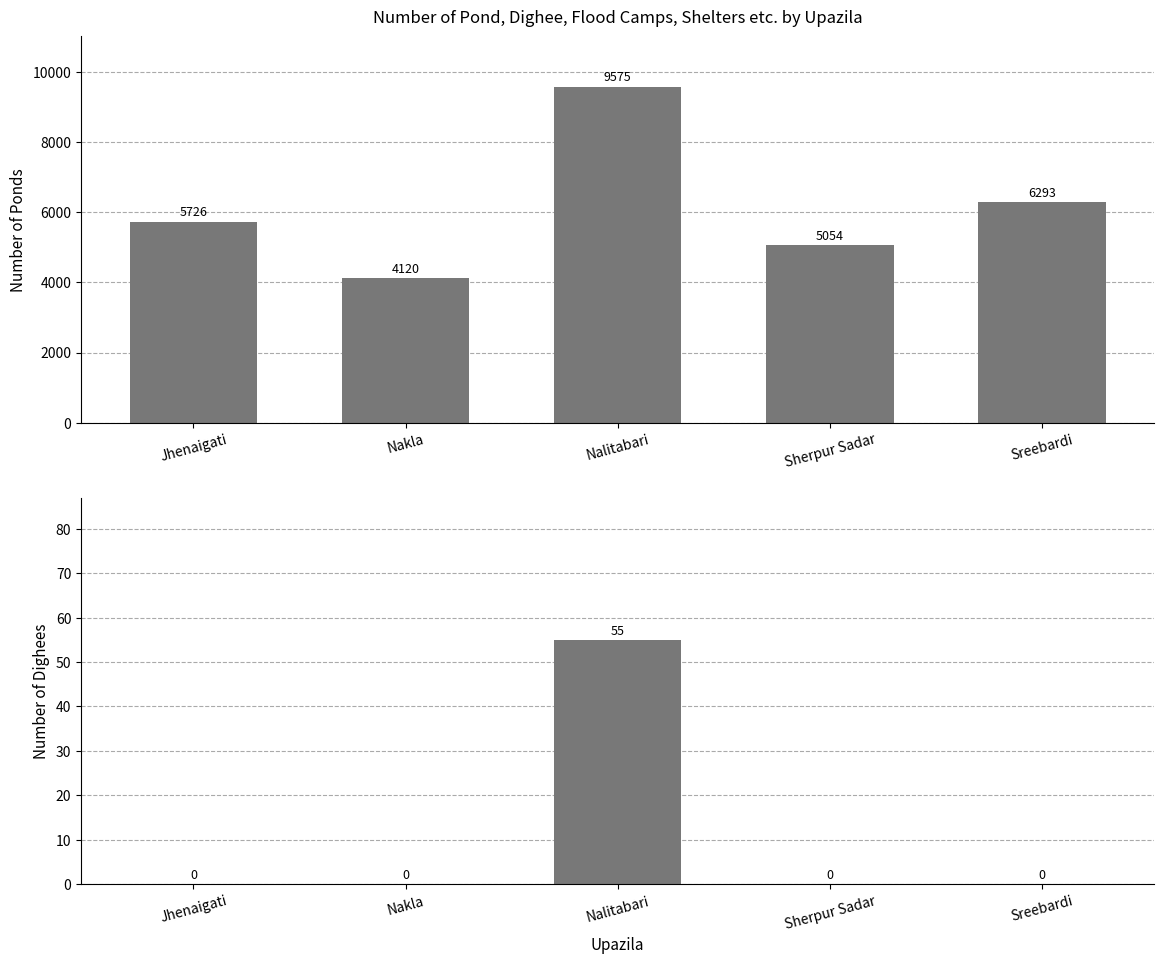

Are the bars grouped side by side (vs. stacked)?

Yes